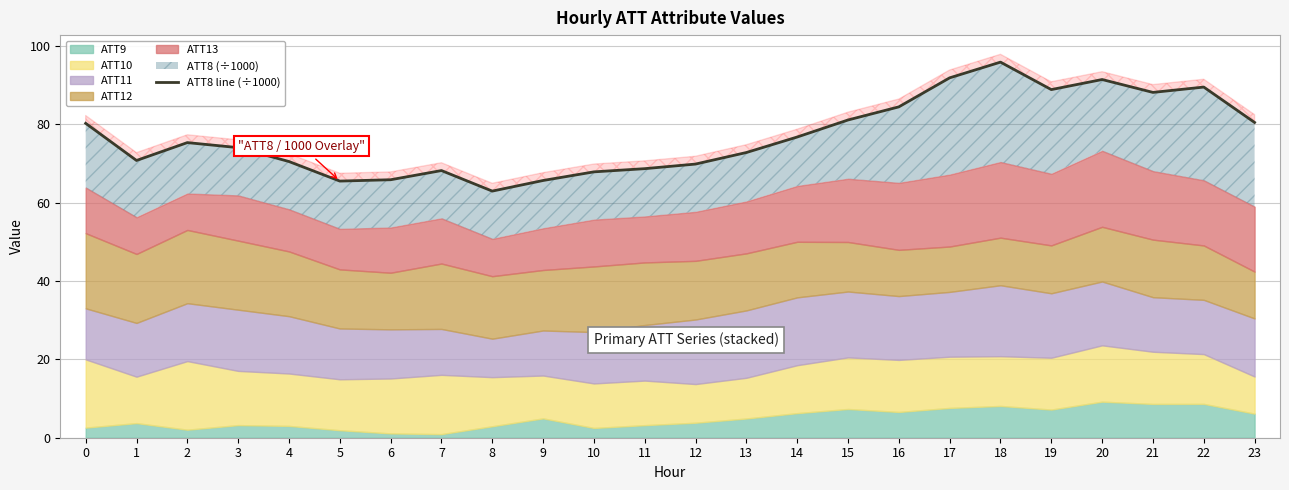

Rank the categories by value from highest to lowest.

18, 17, 20, 22, 19, 21, 16, 15, 23, 0, 14, 2, 3, 13, 1, 4, 12, 11, 7, 10, 6, 9, 5, 8